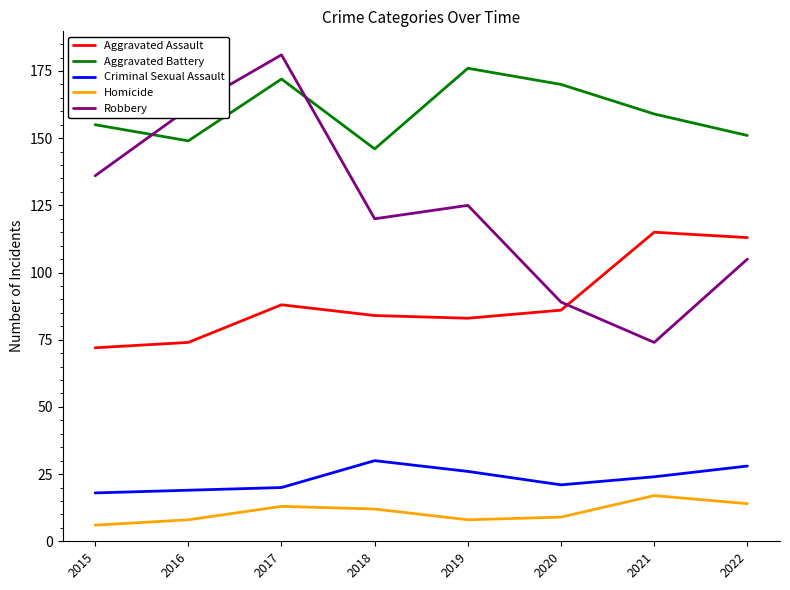

What are all the series names shown in the legend?

Aggravated Assault, Aggravated Battery, Criminal Sexual Assault, Homicide, Robbery